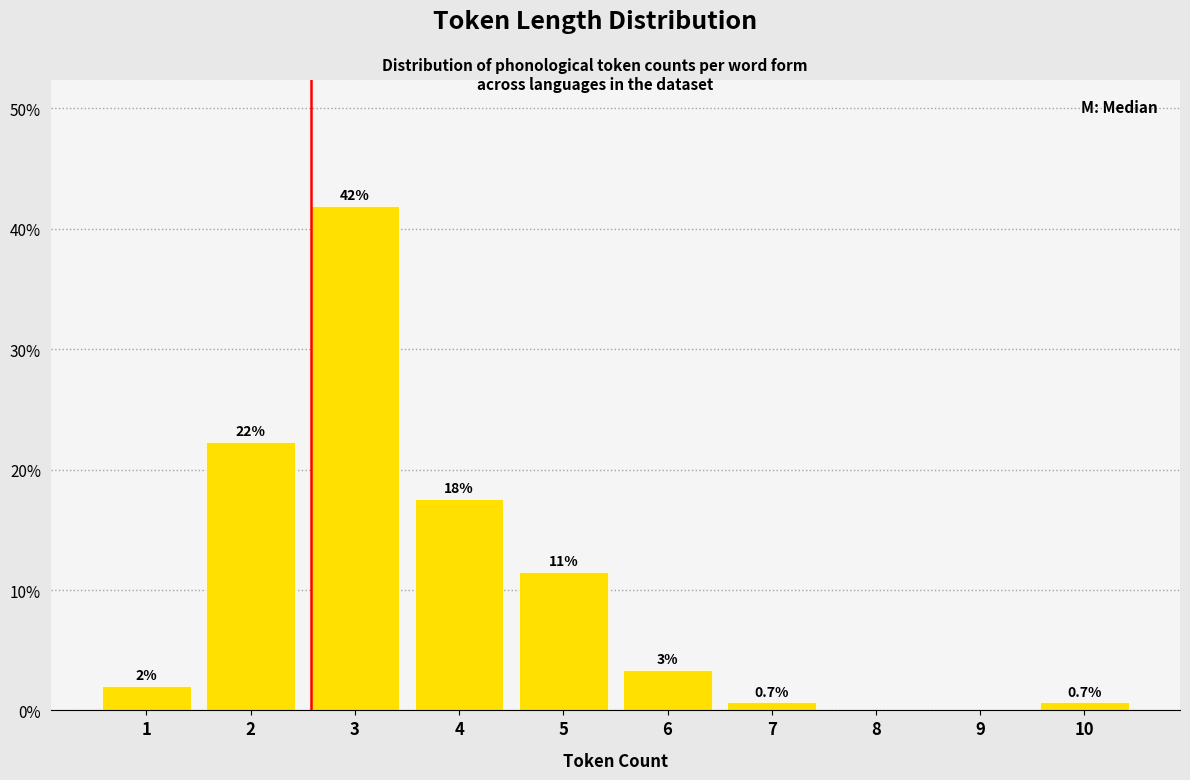

At which category does the chart reach its peak across all series?

3